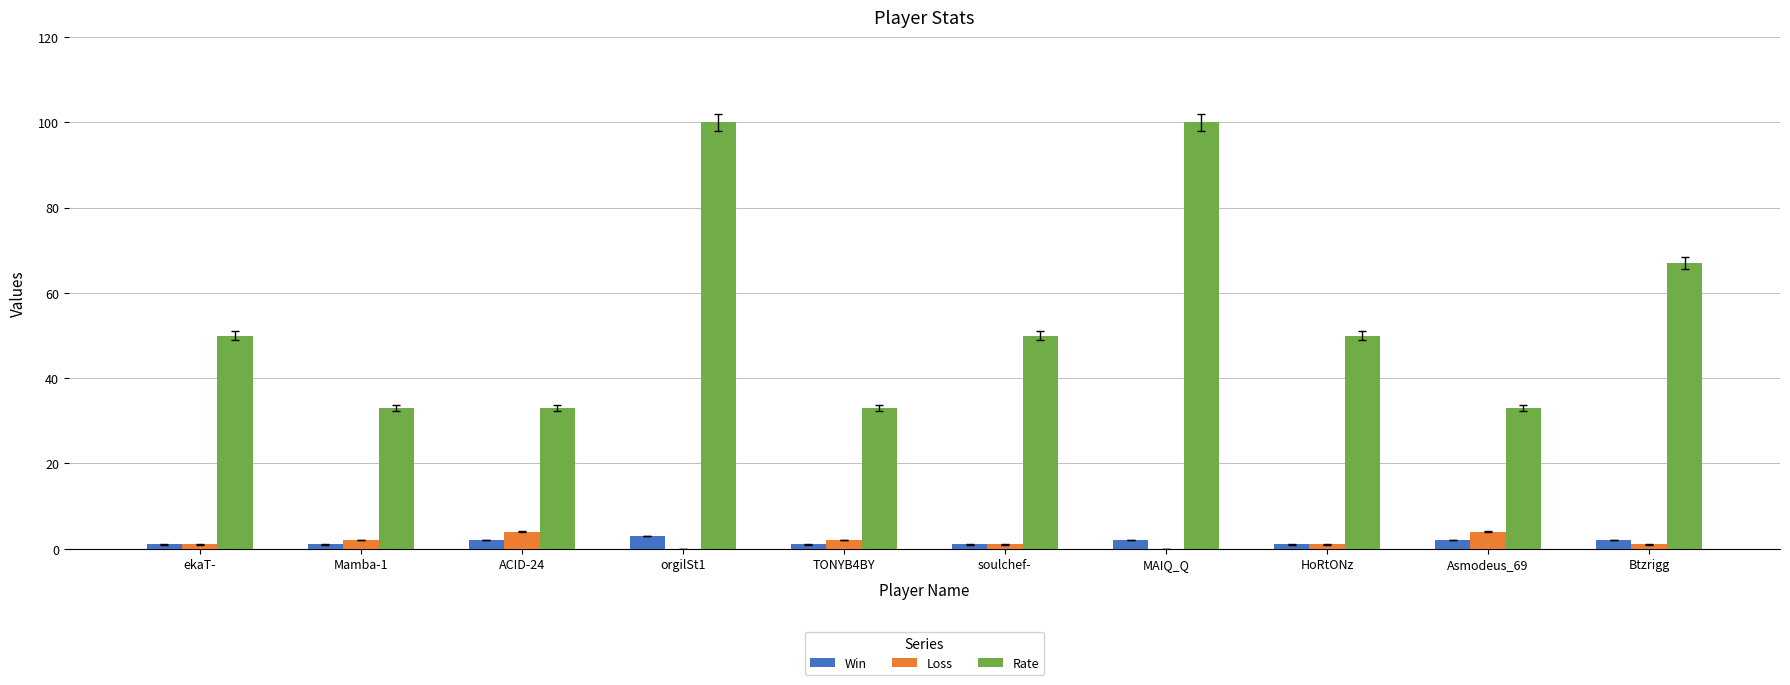

What is the spread (max minus min) of values at orgilSt1?

100